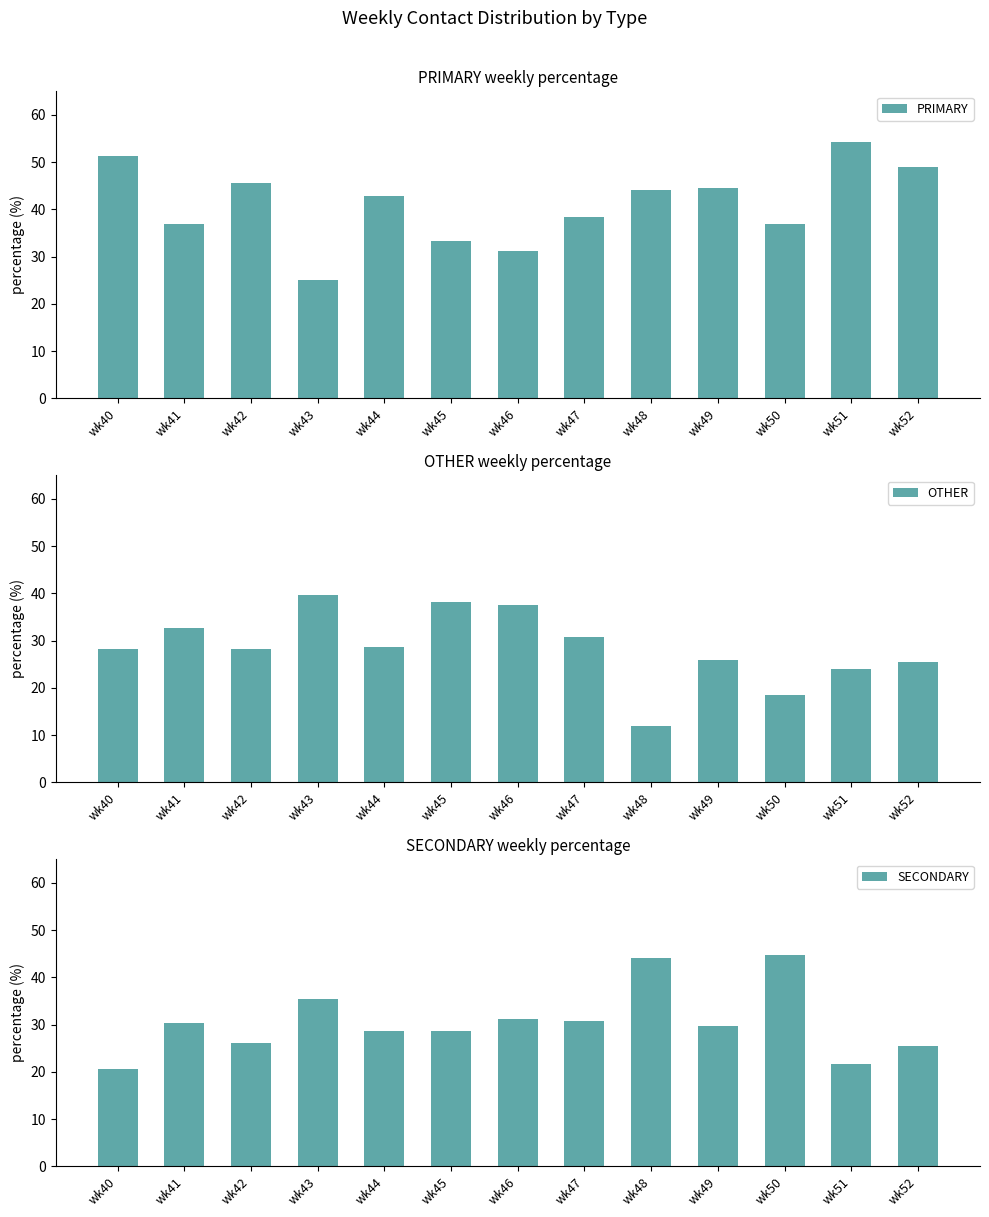

At which label is PRIMARY closest to 39?

wk47